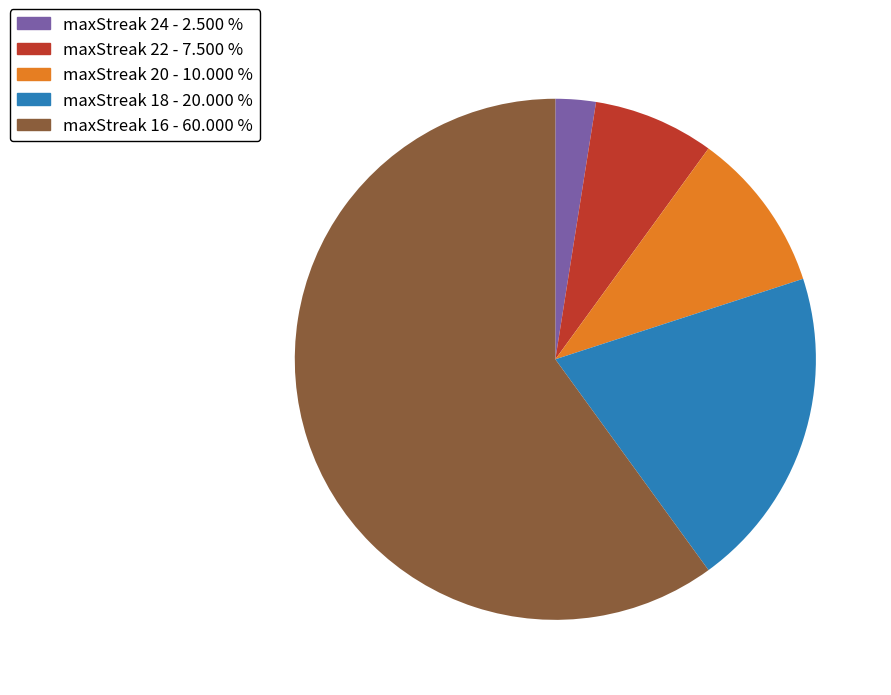

Approximately how many times larger is the value at maxStreak 22 - 7.500 % compared to maxStreak 18 - 20.000 %?

0.4